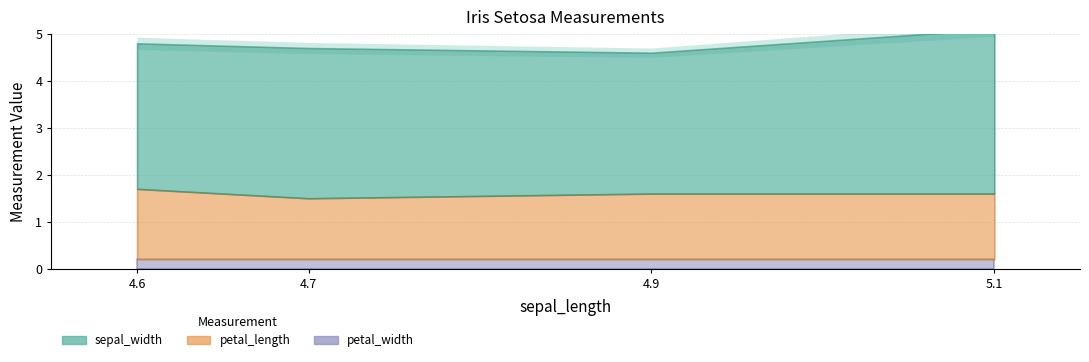

Rank the series by their average value, from lowest to highest.

petal_width, petal_length, sepal_width